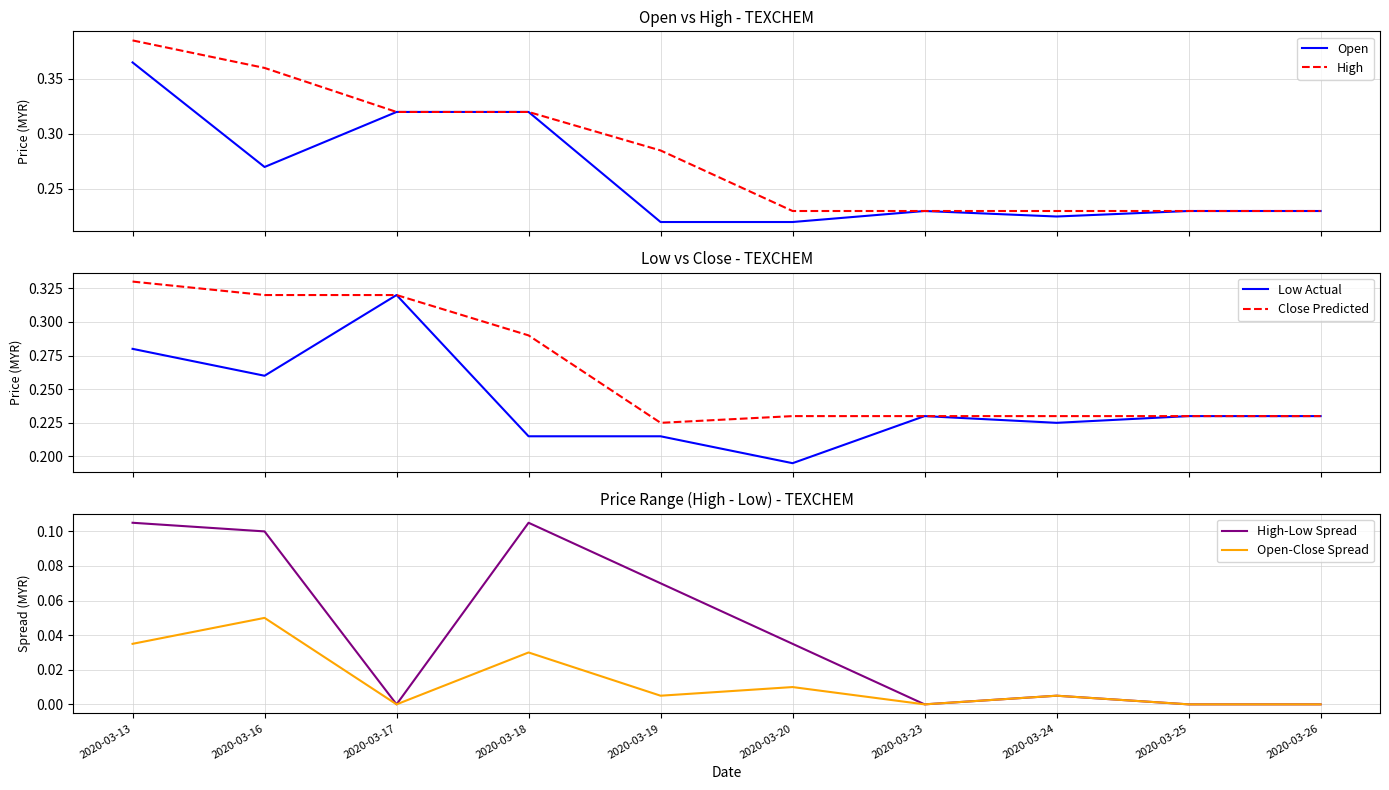

Reading right to left, list all the values displayed in this chart.

Open: 0.2	0.2	0.2	0.2	0.2	0.2	0.3	0.3	0.3	0.4
High: 0.2	0.2	0.2	0.2	0.2	0.3	0.3	0.3	0.4	0.4
Low Actual: 0.2	0.2	0.2	0.2	0.2	0.2	0.2	0.3	0.3	0.3
Close Predicted: 0.2	0.2	0.2	0.2	0.2	0.2	0.3	0.3	0.3	0.3
High-Low Spread: 0.0	0.0	0.0	0.0	0.0	0.1	0.1	0.0	0.1	0.1
Open-Close Spread: 0.0	0.0	0.0	0.0	0.0	0.0	0.0	0.0	0.0	0.0